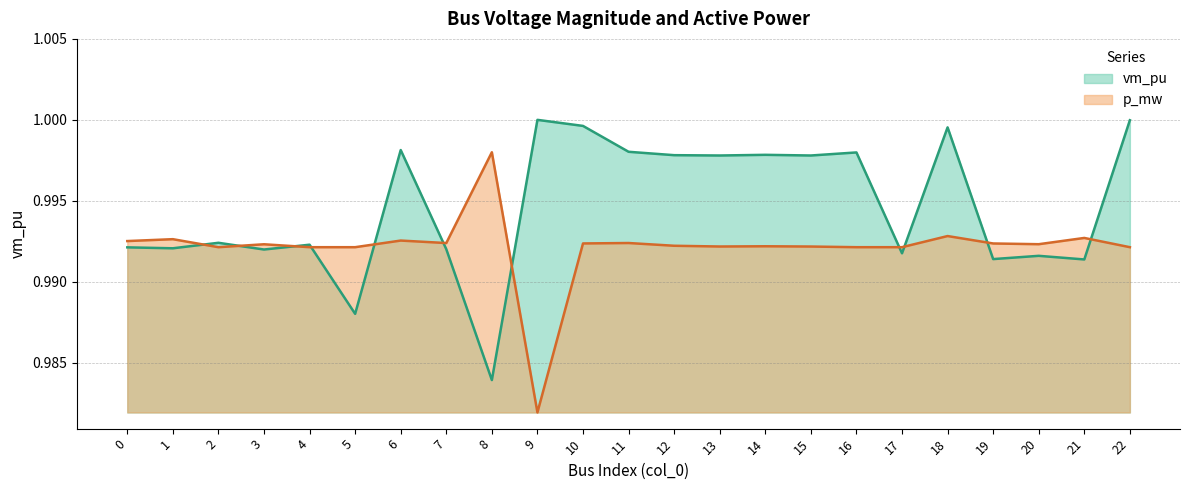

Between 0 and 18, which series saw the biggest shift?

vm_pu